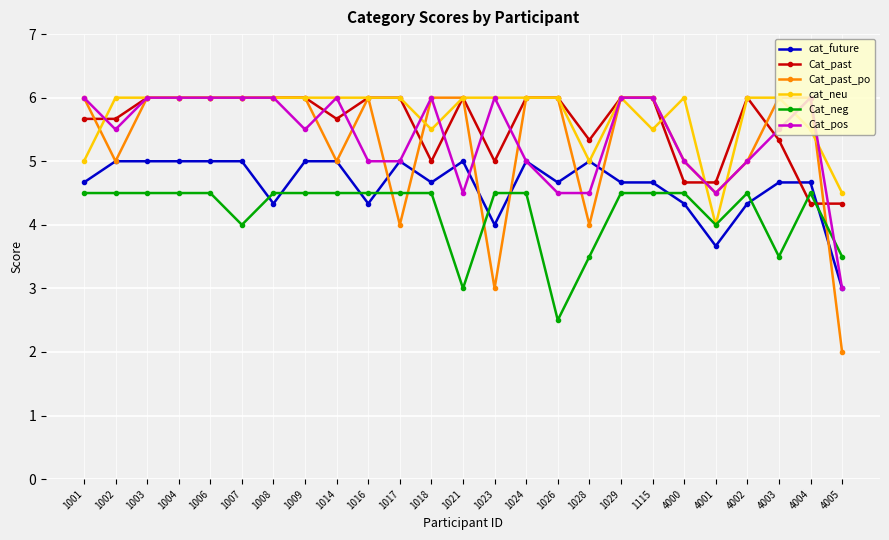

What is the total value across all series at 1021?

30.5